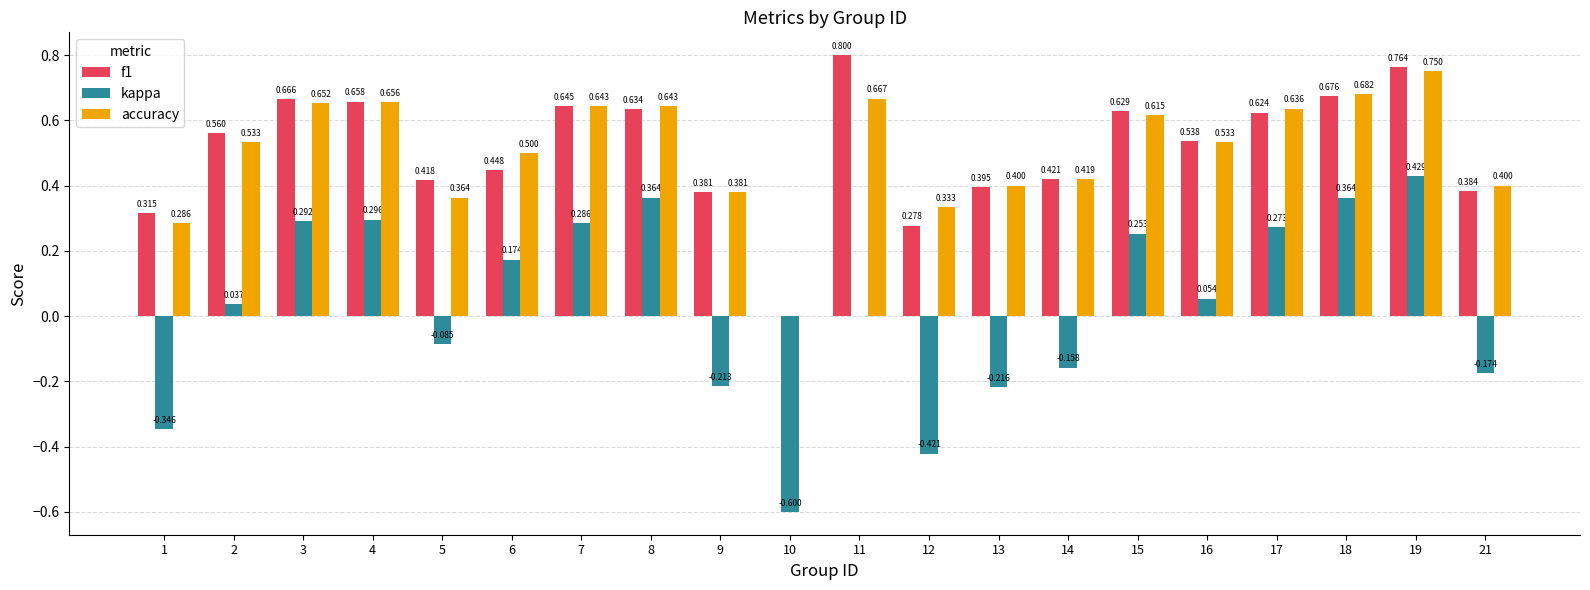

Where is accuracy nearest to the value 0?

10